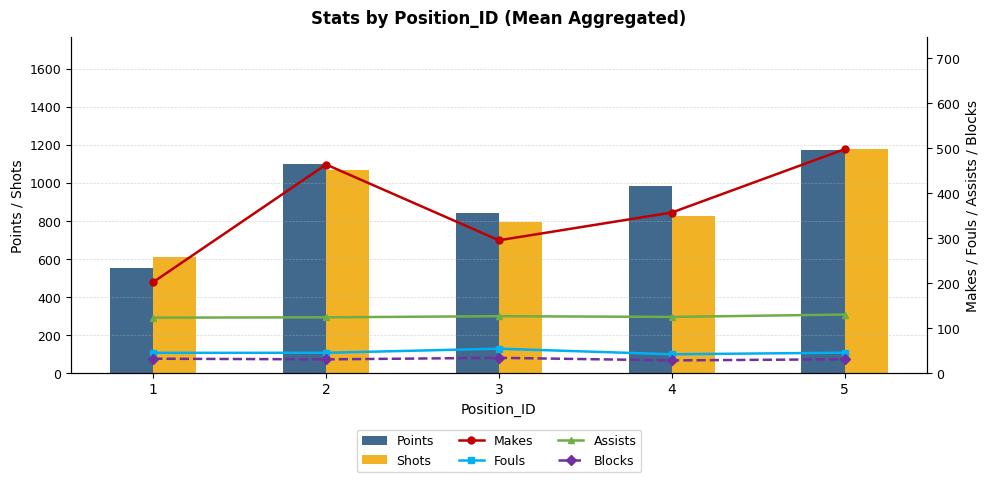

Are the bars grouped side by side (vs. stacked)?

Yes